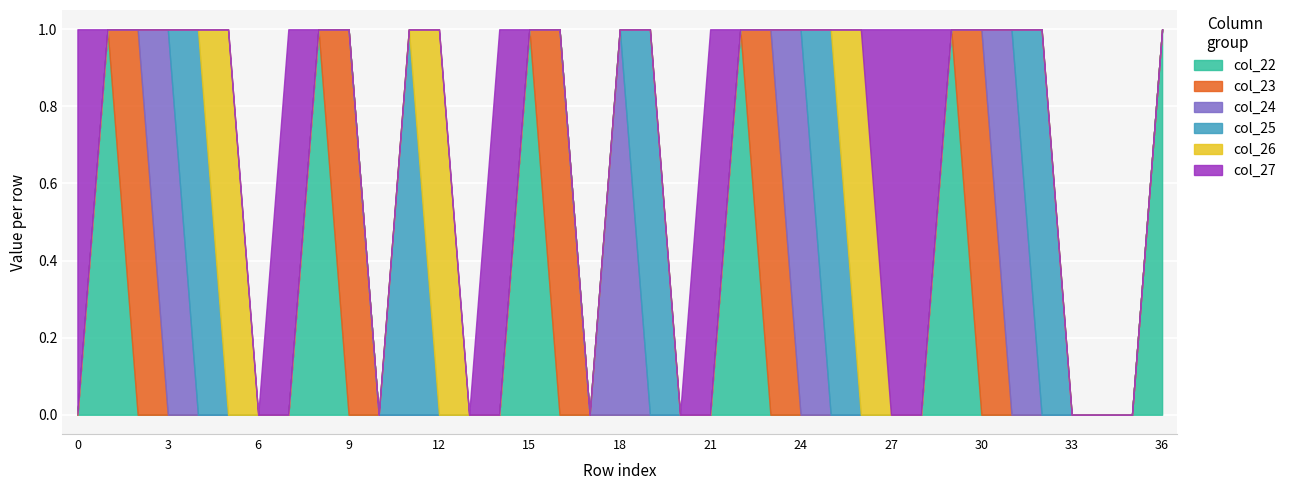

Count the col_22 values in the range 0 to 1.

37